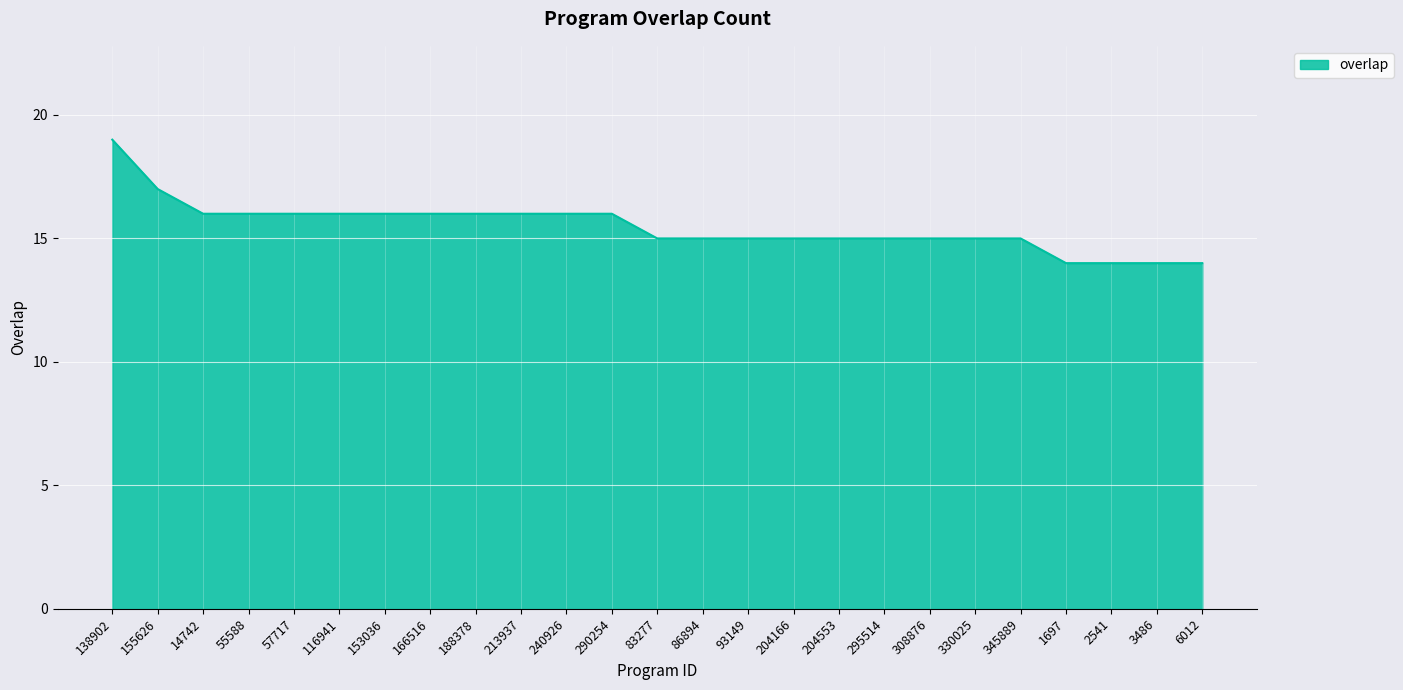

At which label does the data first exceed 15?

138902